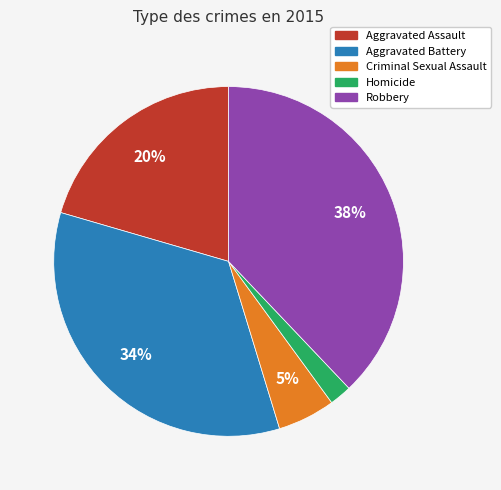

Which has a higher value, Criminal Sexual Assault or Homicide?

Criminal Sexual Assault